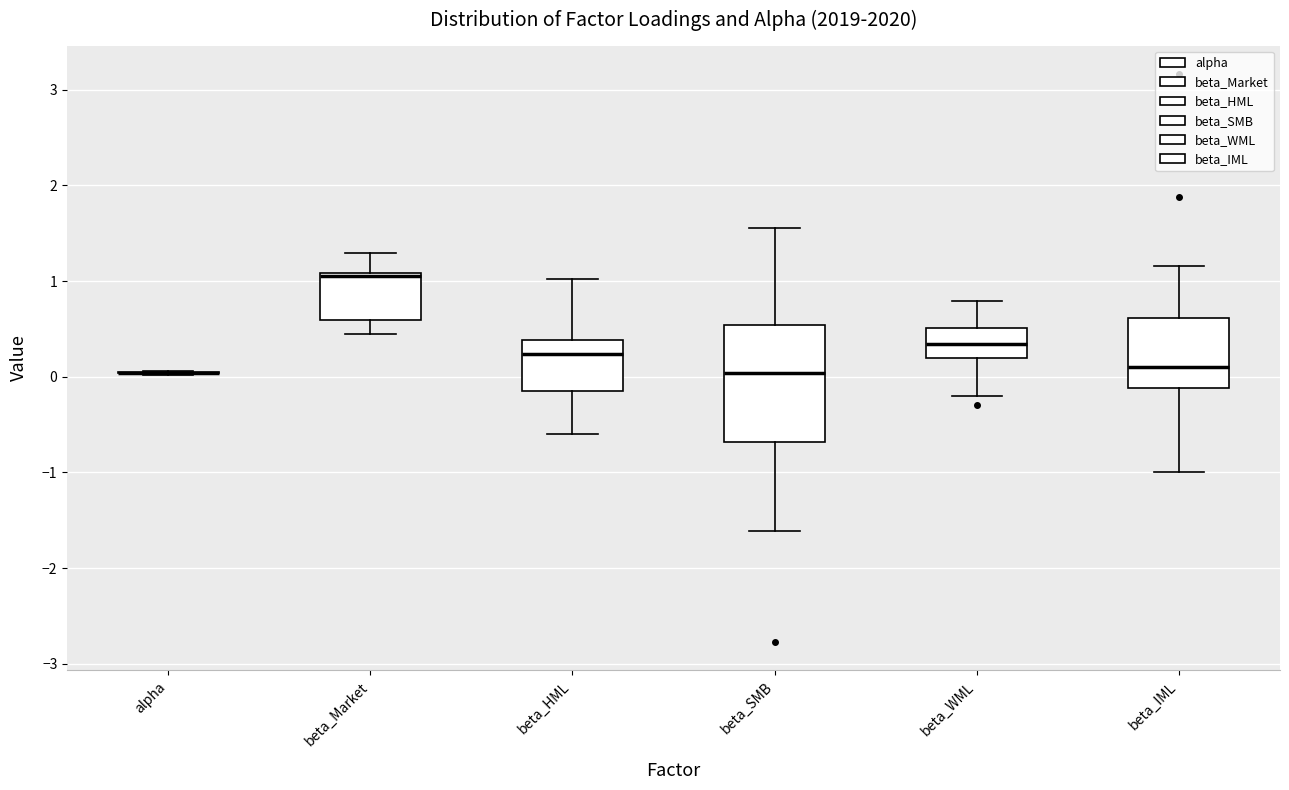

Reading left to right, read every box against the y-axis: the position of its median line, the range the box covers, and the ends of its whiskers. The values are not printed on the chart, so give them approximately, as read against the axis.

alpha: box collapsed to a line at 0.0, whiskers 0.0 to 0.1
beta_Market: median 1.1, box 0.6 to 1.1, whiskers 0.4 to 1.3
beta_HML: median 0.2, box -0.1 to 0.4, whiskers -0.6 to 1.0
beta_SMB: median 0.0, box -0.7 to 0.5, whiskers -1.6 to 1.6
beta_WML: median 0.3, box 0.2 to 0.5, whiskers -0.2 to 0.8
beta_IML: median 0.1, box -0.1 to 0.6, whiskers -1.0 to 1.2